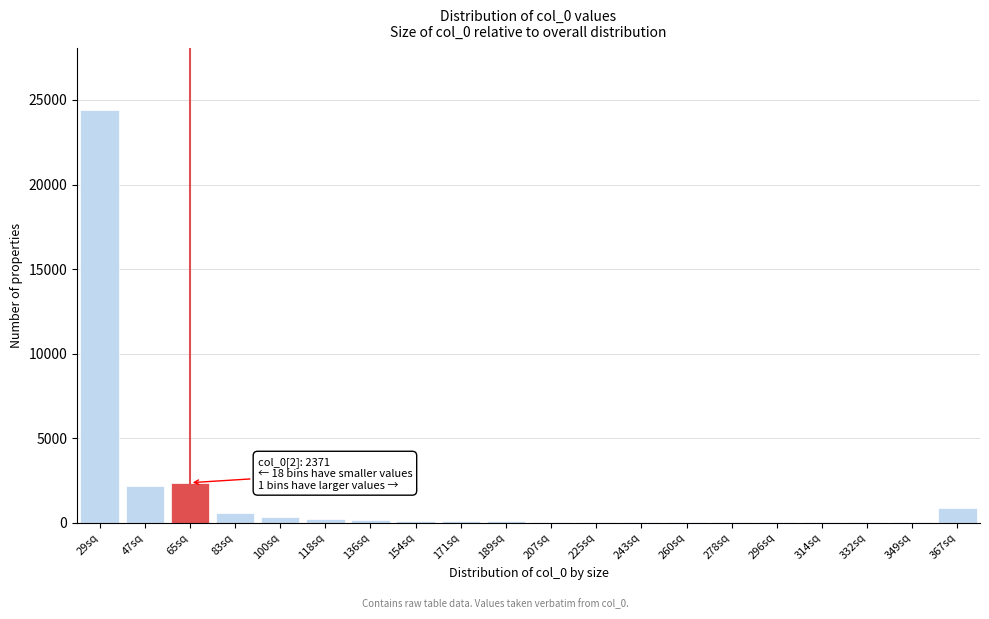

Which label corresponds to the largest value in the chart?

29sq